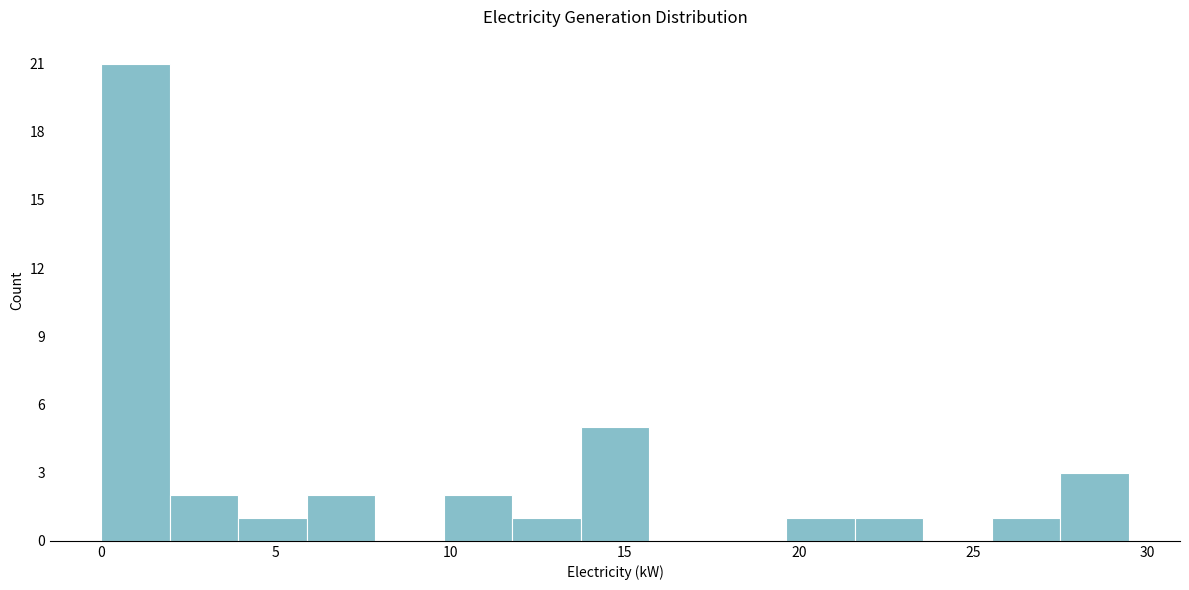

Read against the x-axis, roughly where is the centre of the tallest bar?

1.0